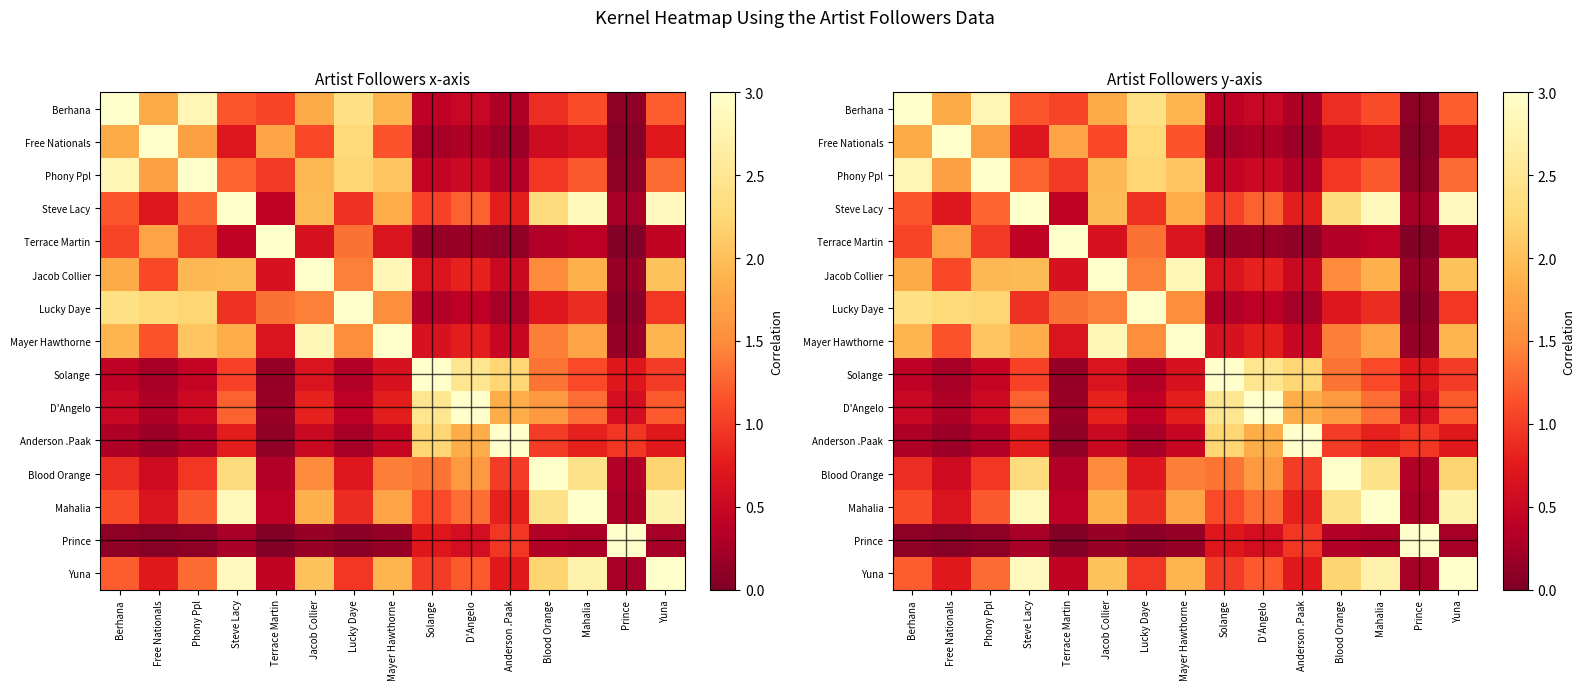

What is the highest value of the Terrace Martin series?

3.0